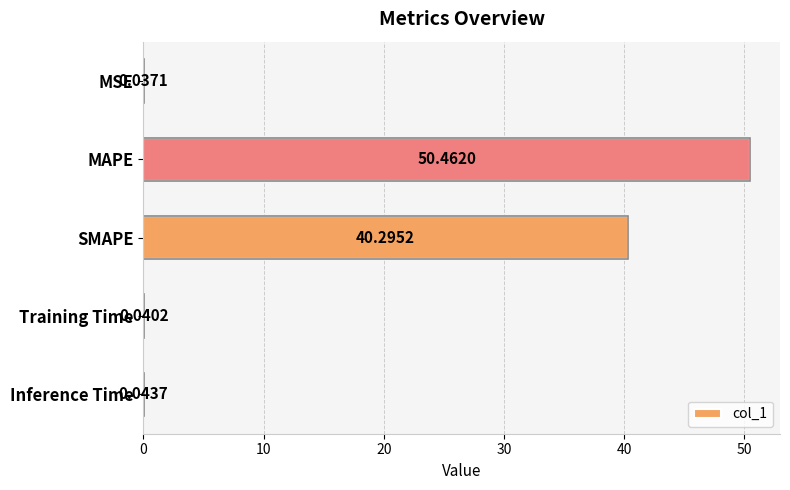

Between Inference Time and MSE, which is larger?

Inference Time